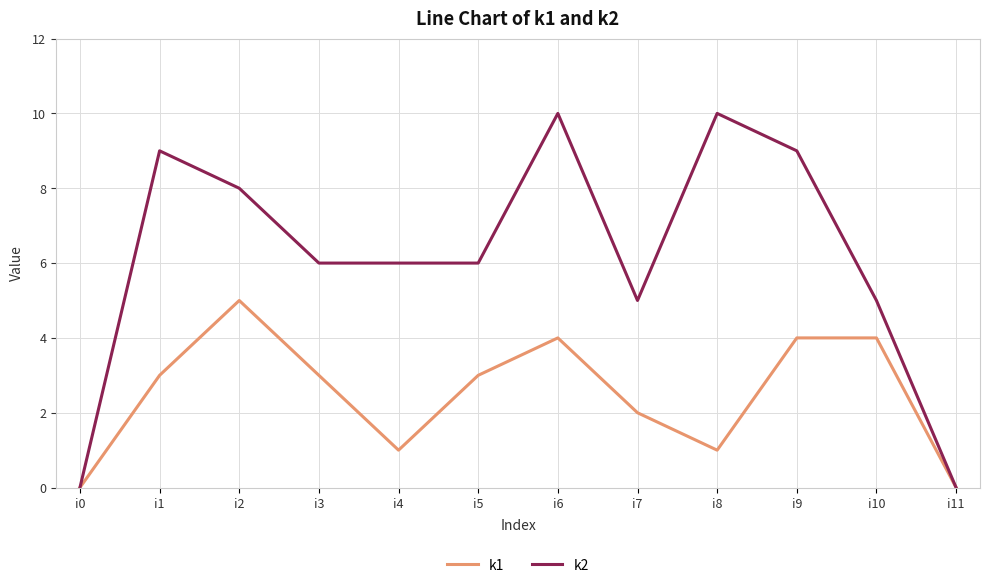

Reading right to left, what are all the values shown in this chart?

k1: i11=0	i10=4	i9=4	i8=1	i7=2	i6=4	i5=3	i4=1	i3=3	i2=5	i1=3	i0=0
k2: i11=0	i10=5	i9=9	i8=10	i7=5	i6=10	i5=6	i4=6	i3=6	i2=8	i1=9	i0=0